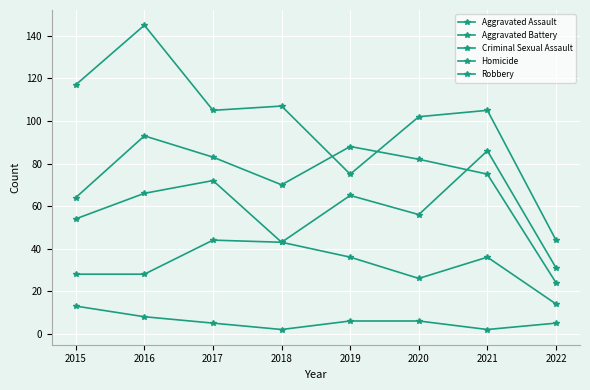

What is the sum of the Aggravated Assault values at 2016 and 2021?

152